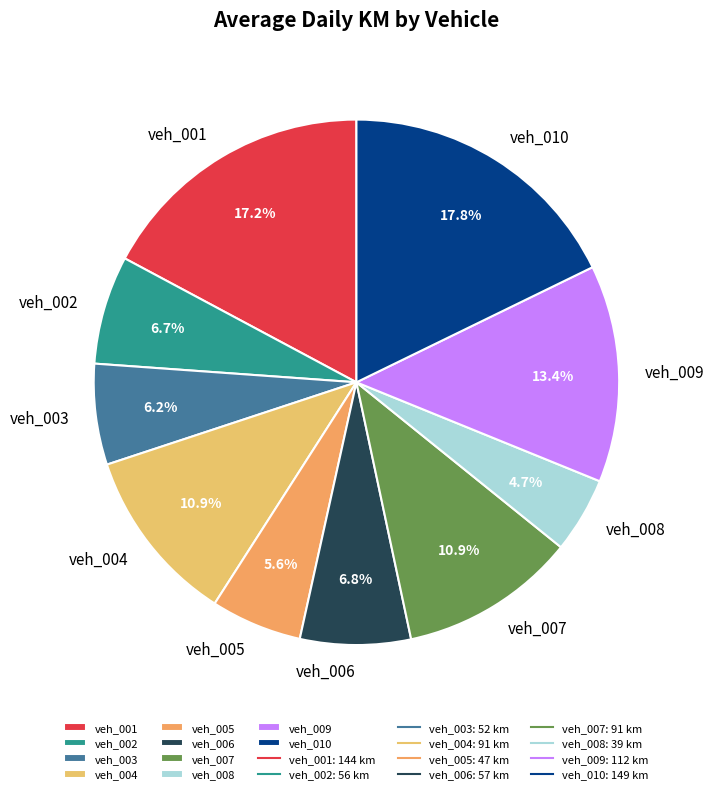

Which category has the biggest portion of the pie?

veh_010